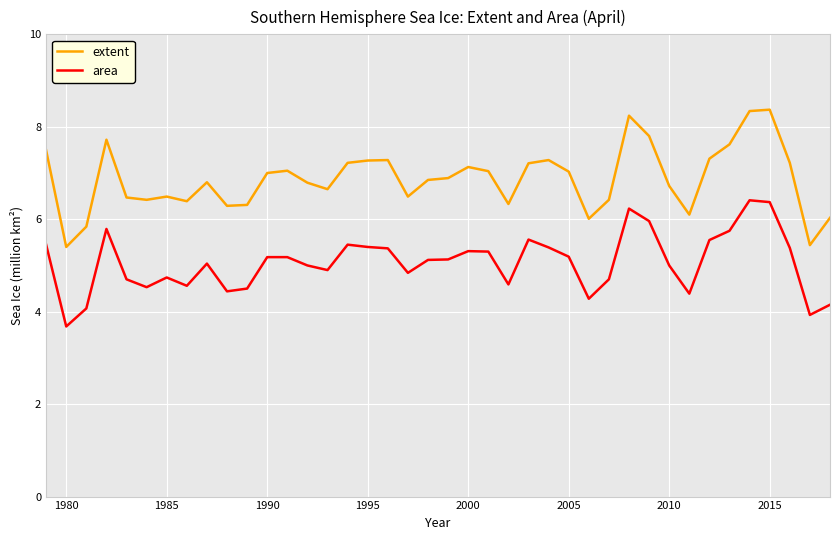

What is the minimum value for area?

3.7